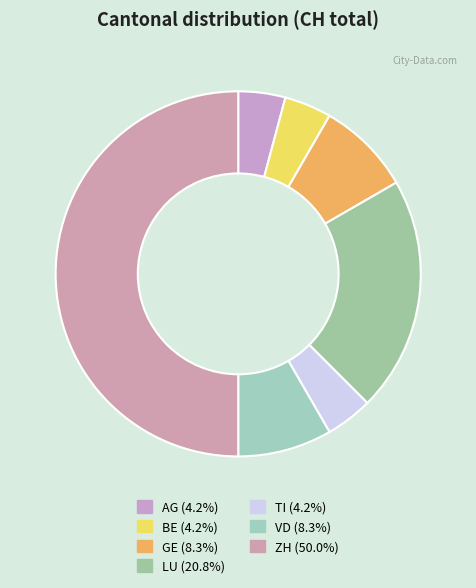

To the nearest percent, what is the difference between the largest and smallest slice percentages?

46%